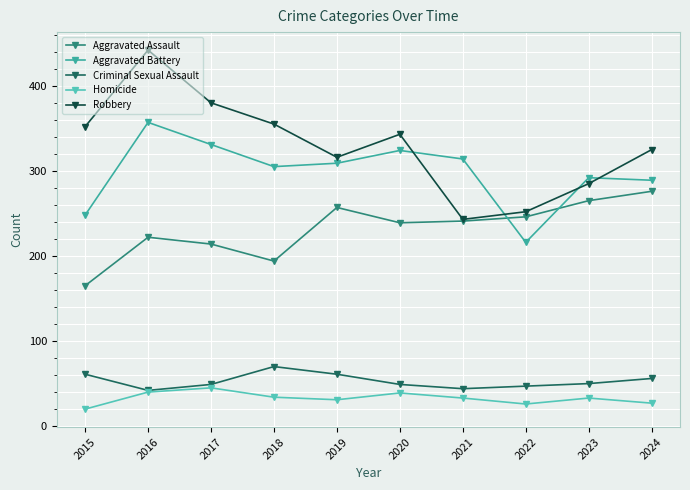

What are all the series names shown in the legend?

Aggravated Assault, Aggravated Battery, Criminal Sexual Assault, Homicide, Robbery